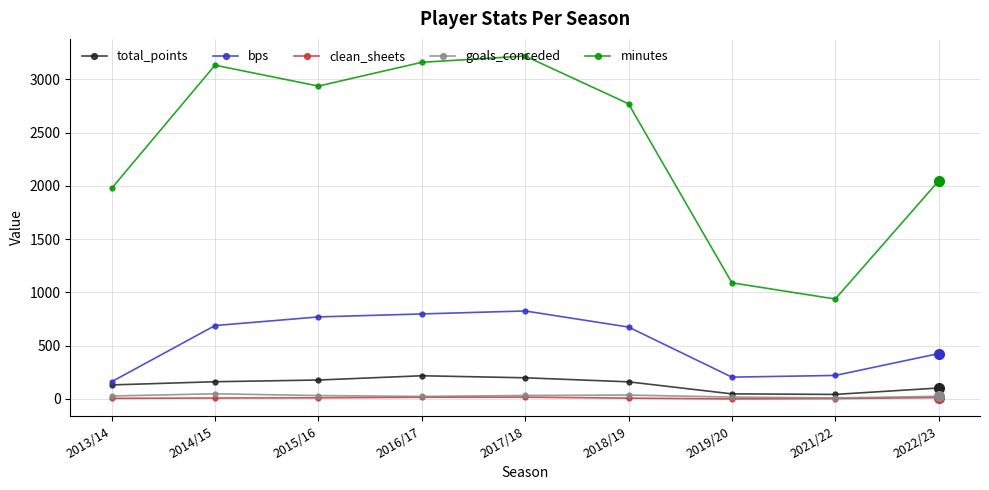

Which series changed the most between 2013/14 and 2015/16?

minutes